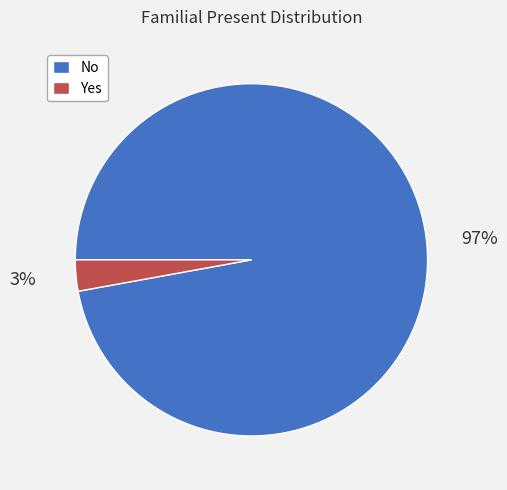

The Yes slice represents 17% of the pie. True or false?

False